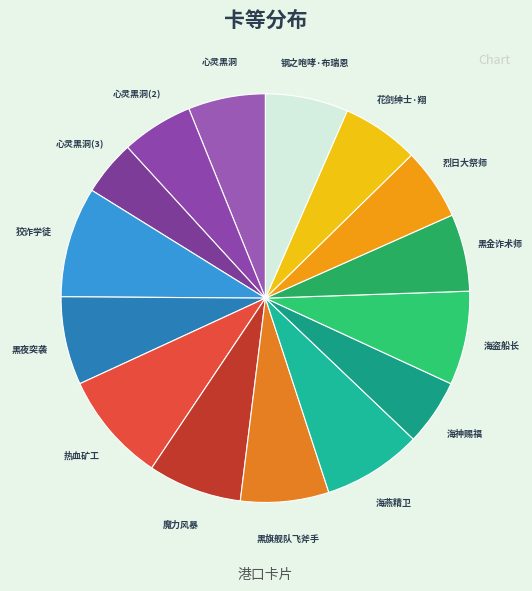

Combined, do 海燕精卫 and 心灵黑洞(2) account for over 50%?

No